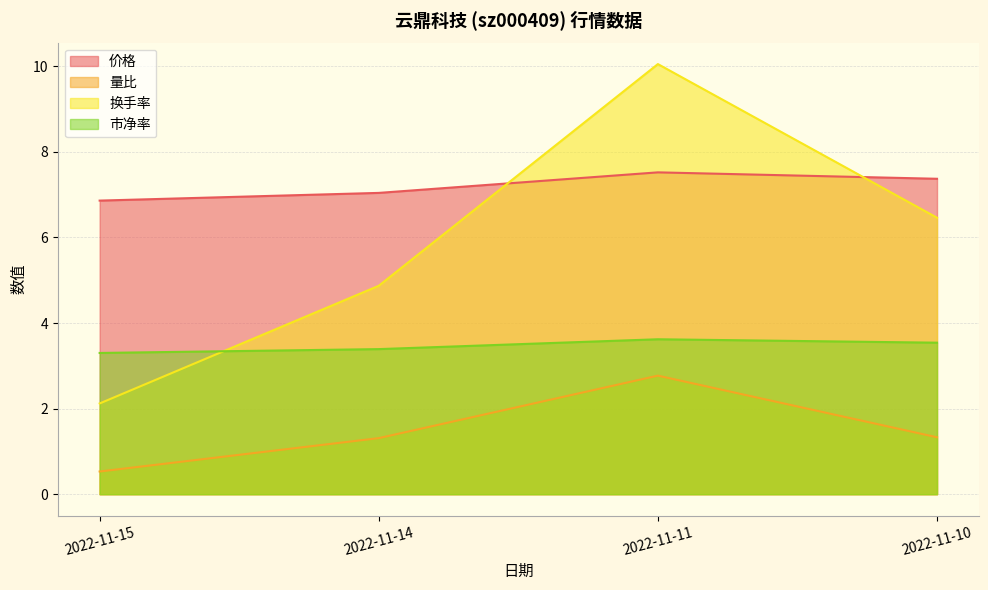

Rank the series by their maximum value, from lowest to highest.

量比, 市净率, 价格, 换手率